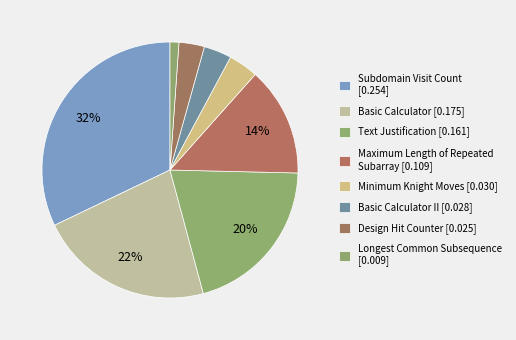

How many slices are in this pie chart?

8